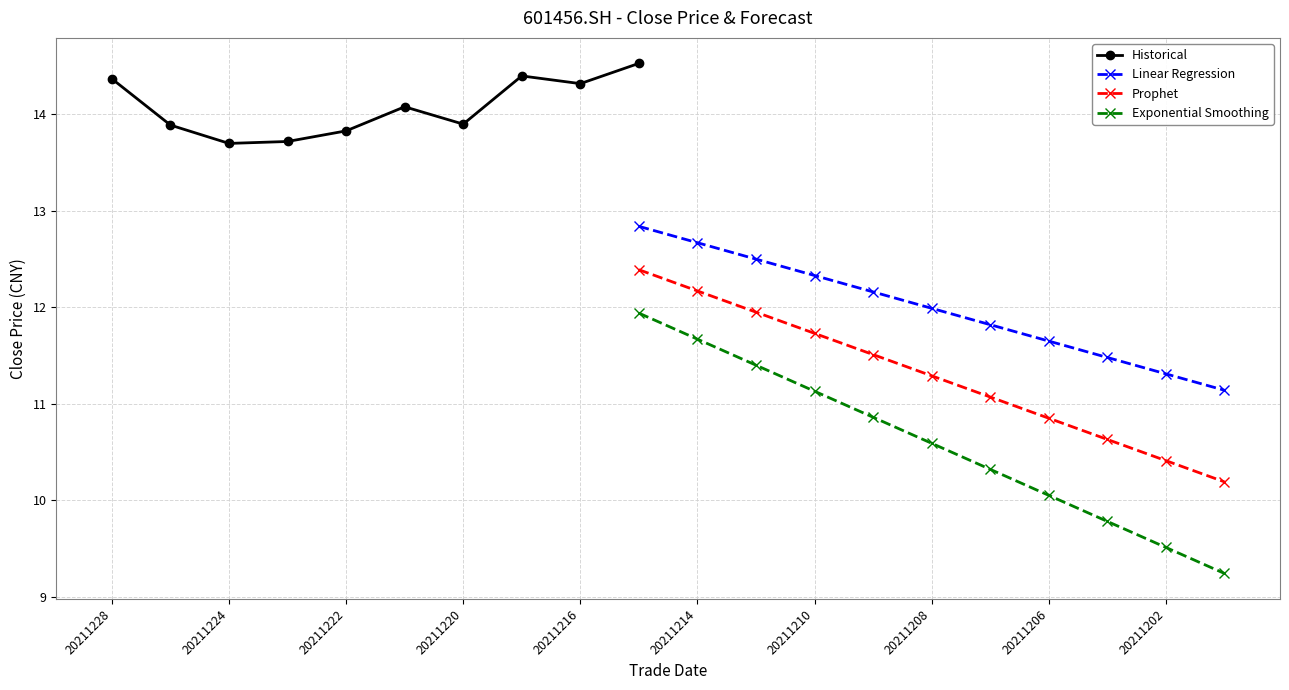

True or false: Historical has a value of 13.9 at 20211220.

True